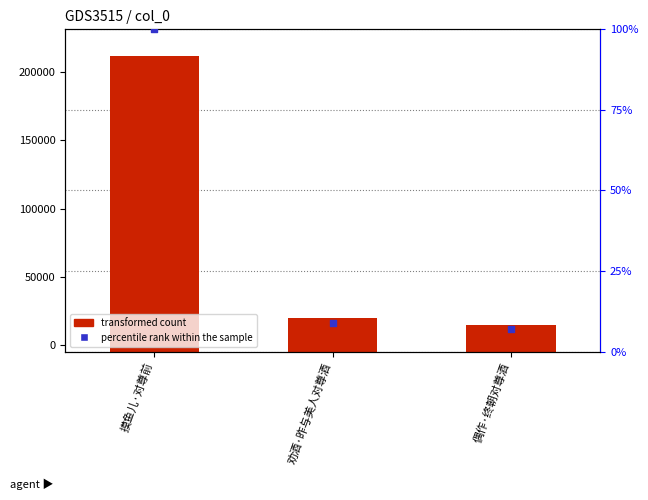

Which series has the largest Y range (max minus min)?

transformed count